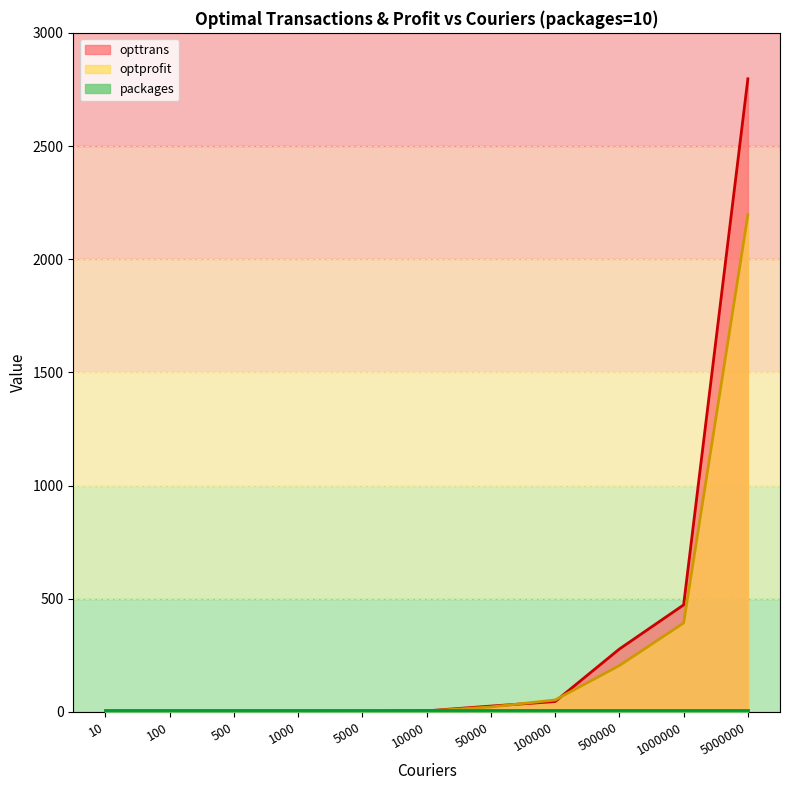

Between 10000 and 100000, which is larger?

100000